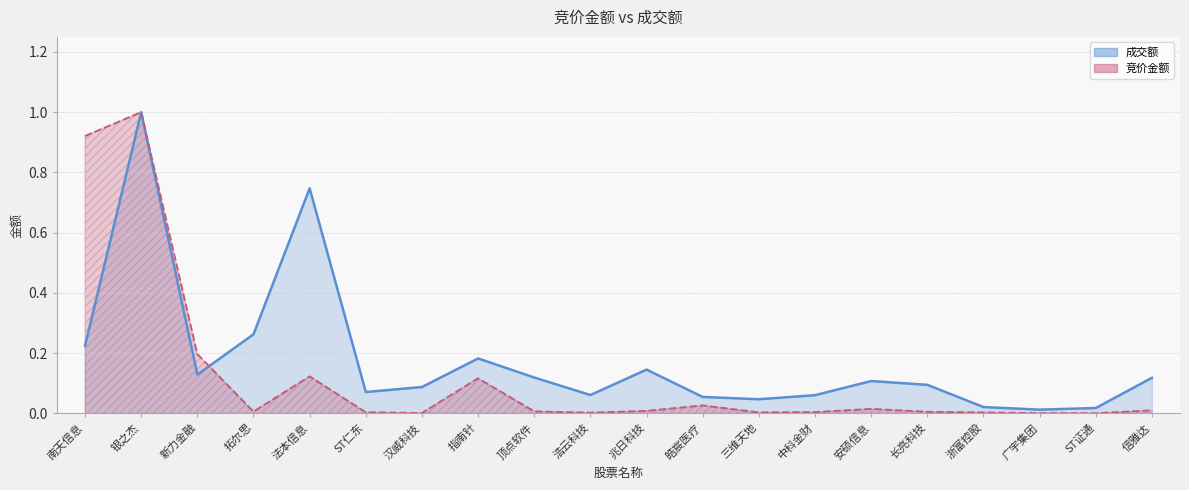

True or false: 竞价金额 has more than 0 points higher than both neighbors.

True